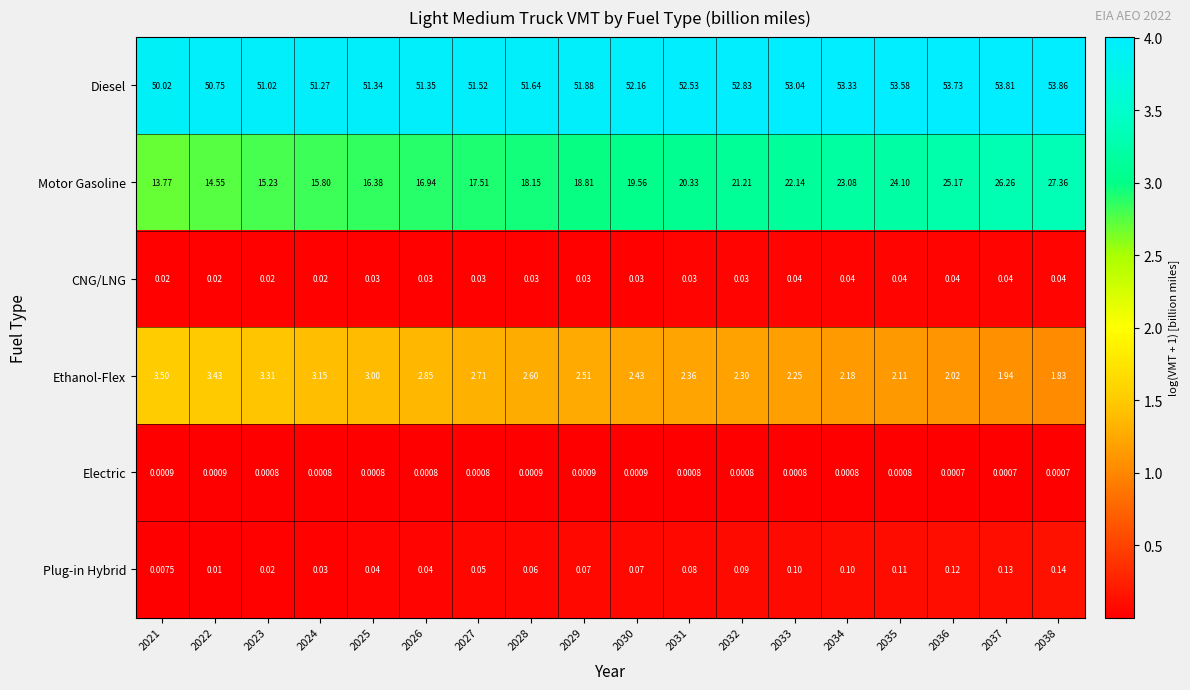

Which series changed the most between 2033 and 2037?

Motor Gasoline